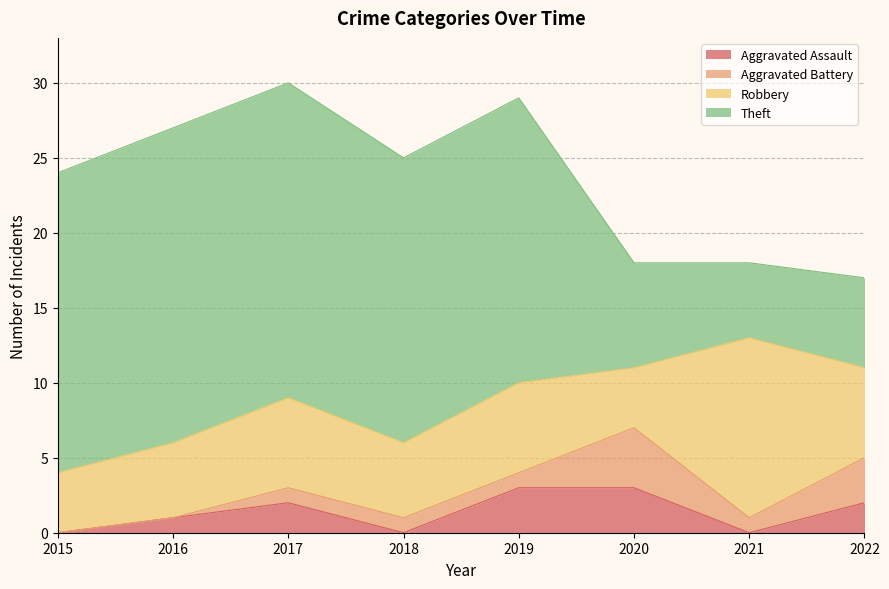

Rank the categories by Aggravated Battery value from lowest to highest.

2015, 2016, 2017, 2018, 2019, 2021, 2022, 2020